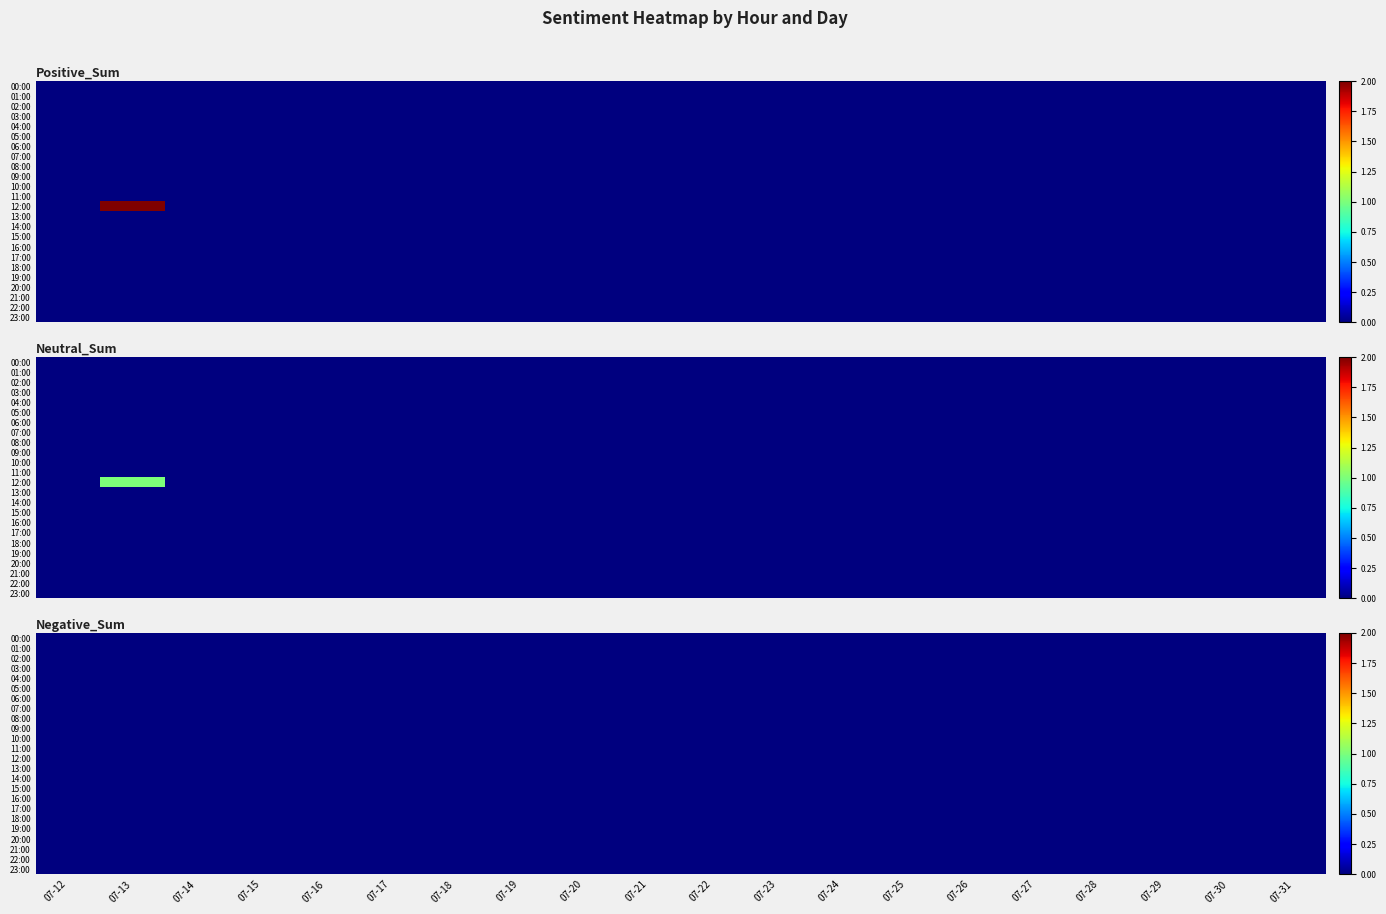

True or false: Hour 13 has a value of 0 at 19.

True